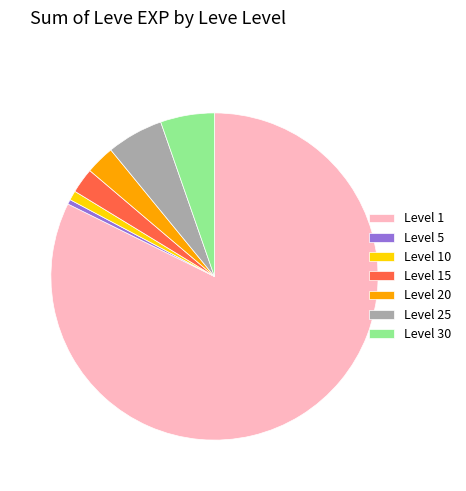

Which has a higher value, Level 15 or Level 30?

Level 30